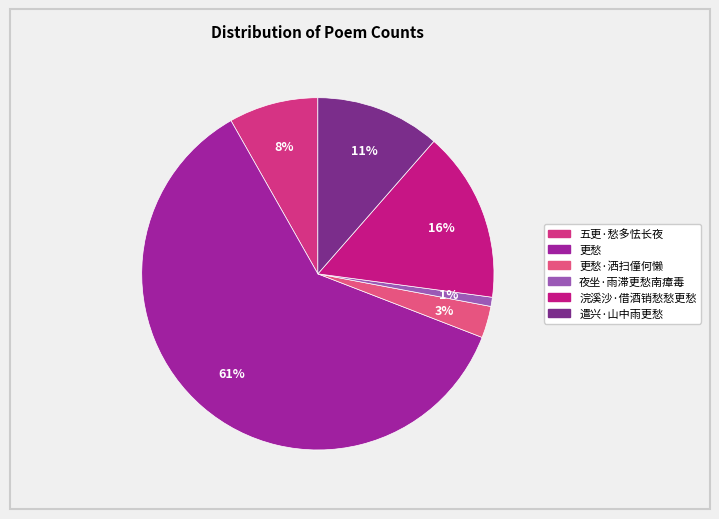

Between 浣溪沙·借酒销愁愁更愁 and 遣兴·山中雨更愁, which is larger?

浣溪沙·借酒销愁愁更愁